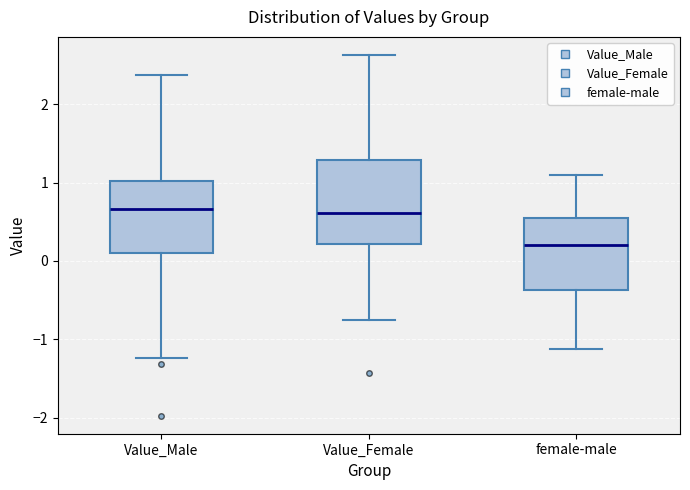

Where is the upper edge of the box for female-male on the y-axis? The values are not printed on the chart, so give them approximately, as read against the axis.

0.6